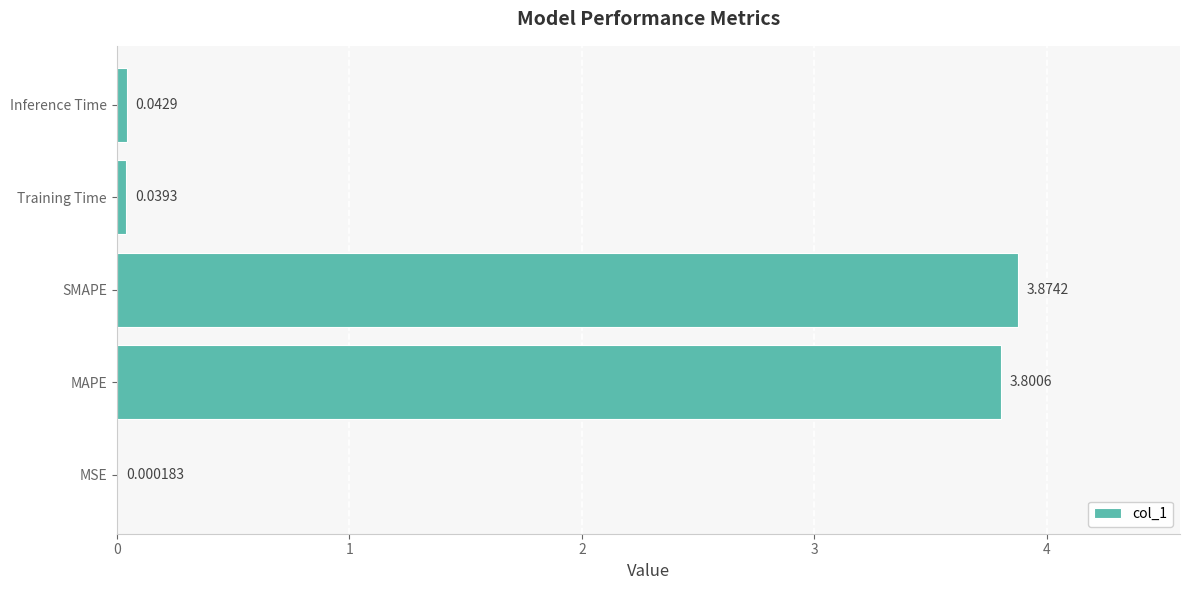

Where is the data nearest to the value 1?

Inference Time